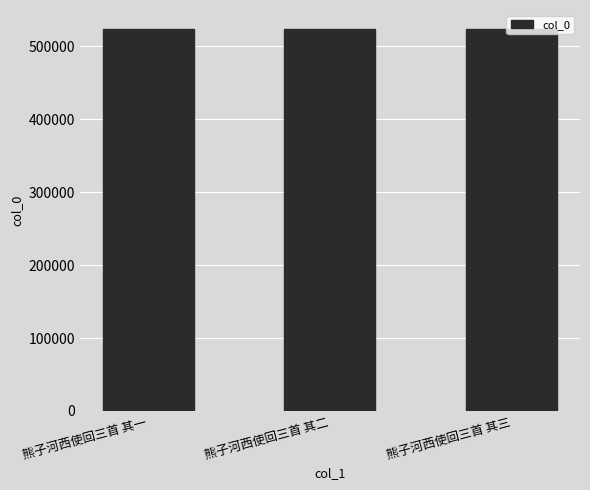

The value at 熊子河西使回三首 其二 is 523767. True or false?

True